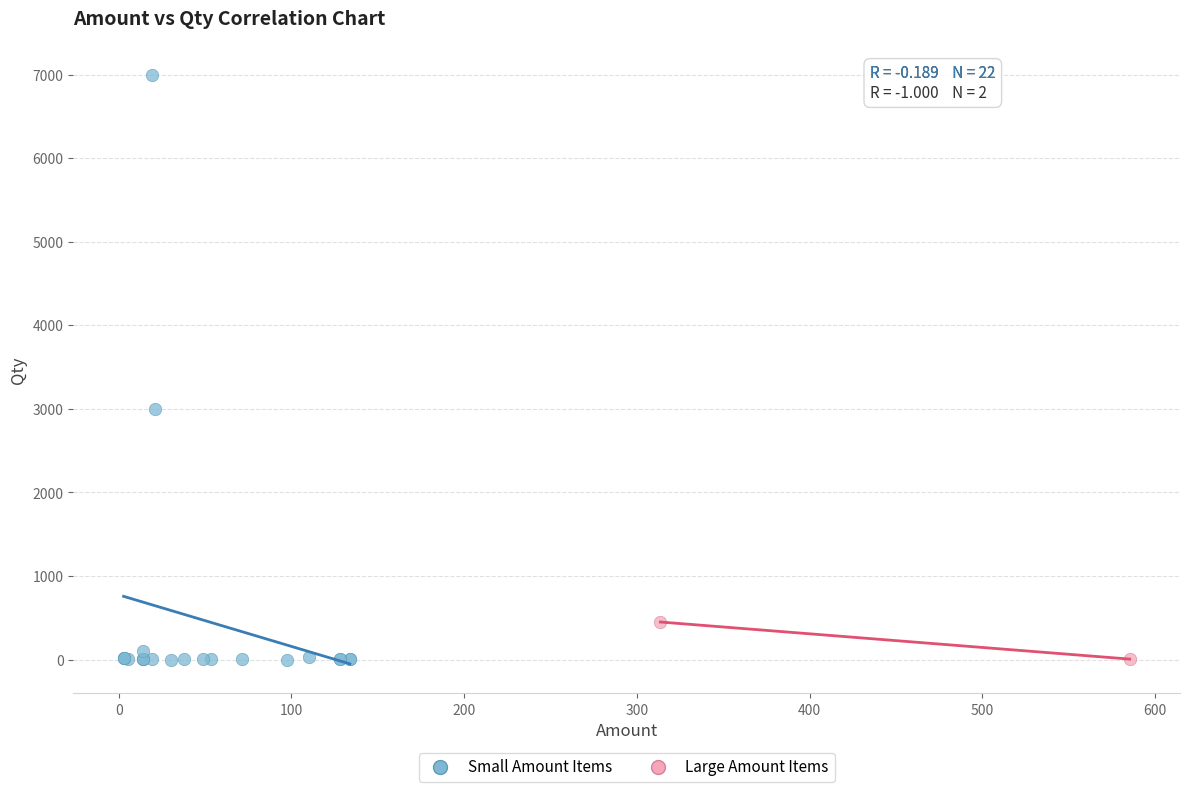

Which series reaches the maximum Y coordinate?

Small Amount Items